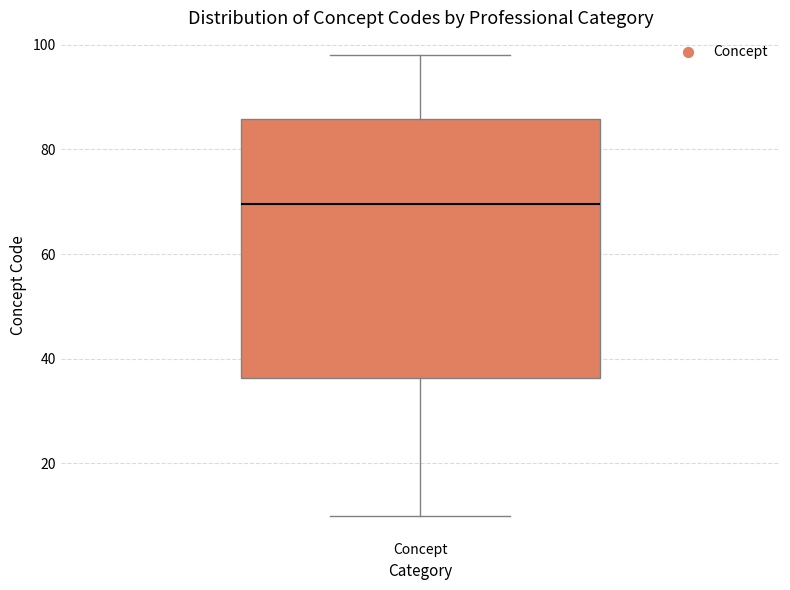

Read this box plot against the y-axis: the position of the median line, the range covered by the box, and the ends of both whiskers. The values are not printed on the chart, so give them approximately, as read against the axis.

median 70, box 36 to 86, whiskers 10 to 98